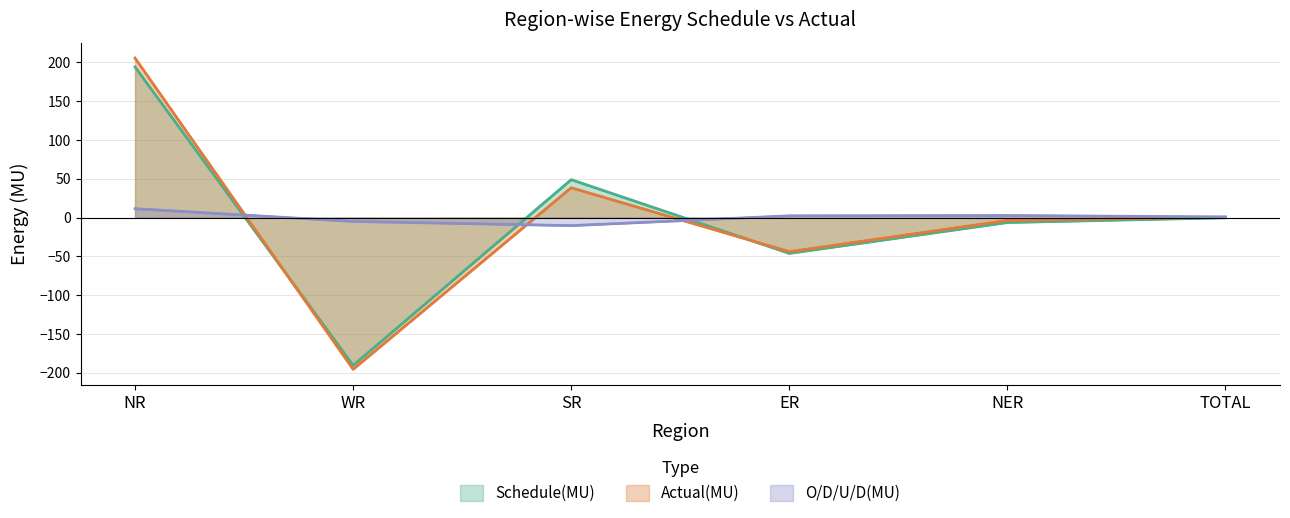

What are all the series names shown in the legend?

Schedule(MU), Actual(MU), O/D/U/D(MU)